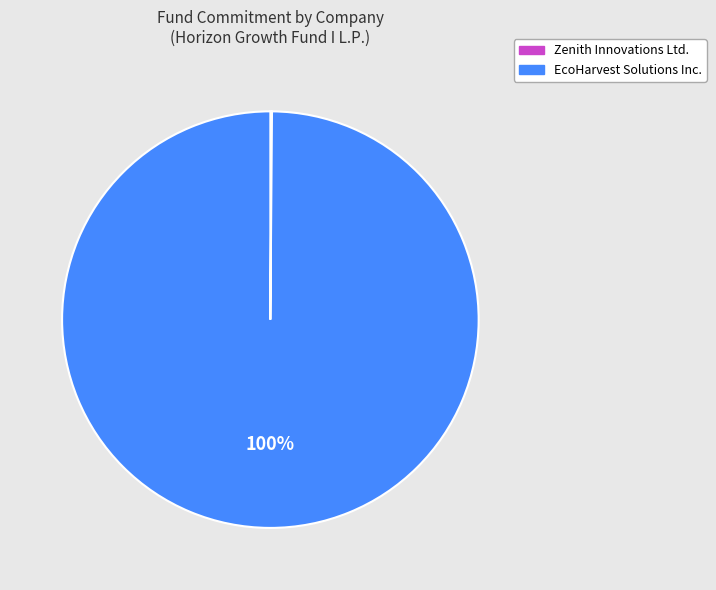

Is it true that EcoHarvest Solutions Inc. is 100% of the pie?

True